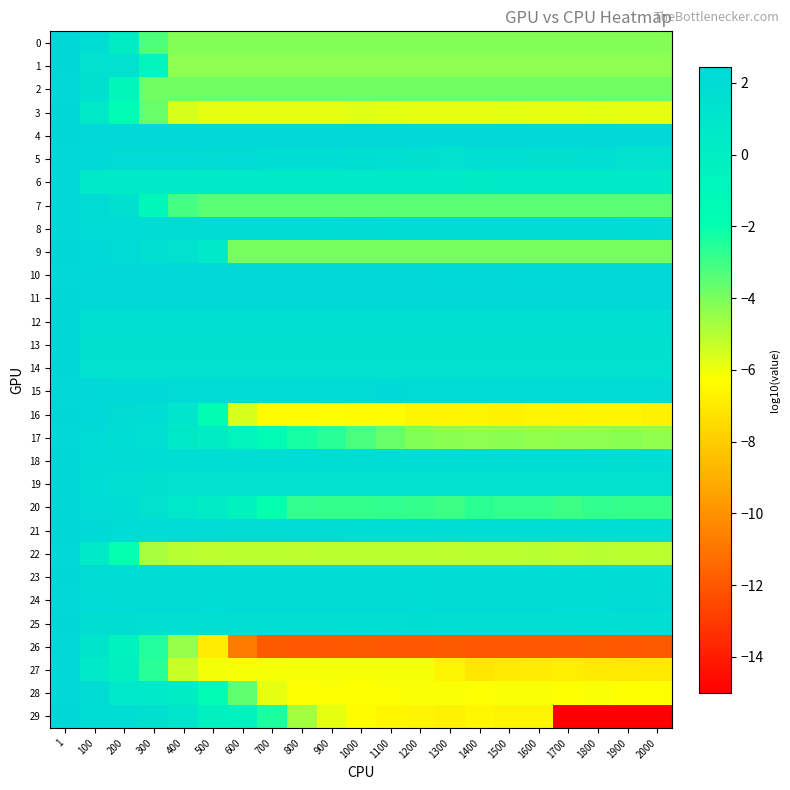

What is the total value across all series at 500?

-13.8